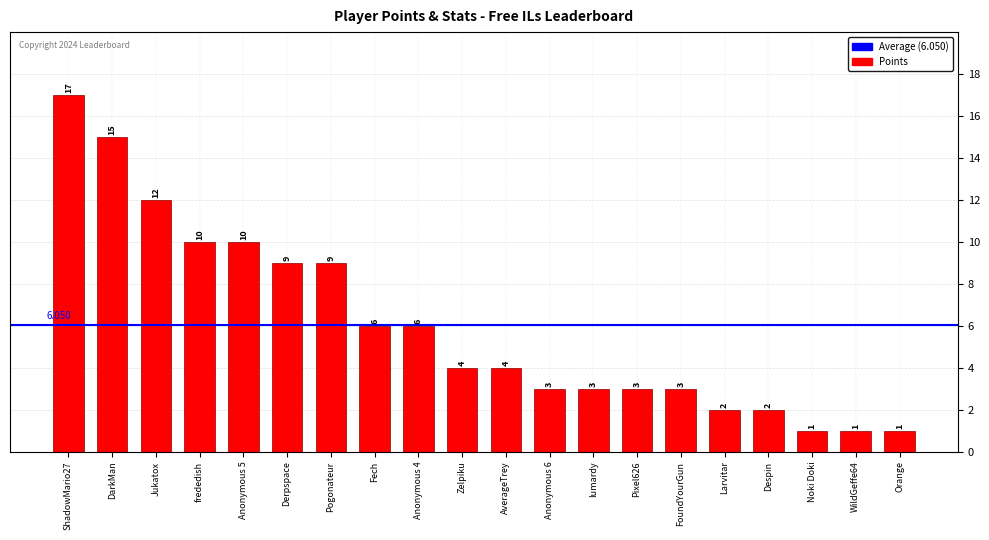

Between lumardy and WildGeffe64, which is larger?

lumardy